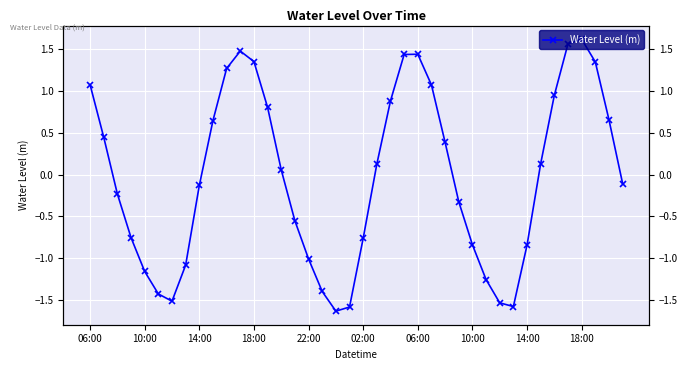

At which category does the data reach its first local peak?

11